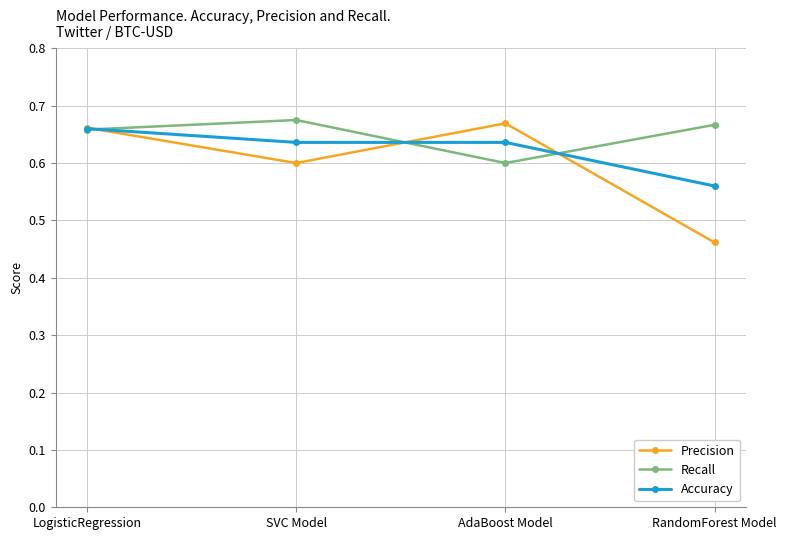

Which series ends up on top after the final intersection of Precision and Accuracy?

Accuracy